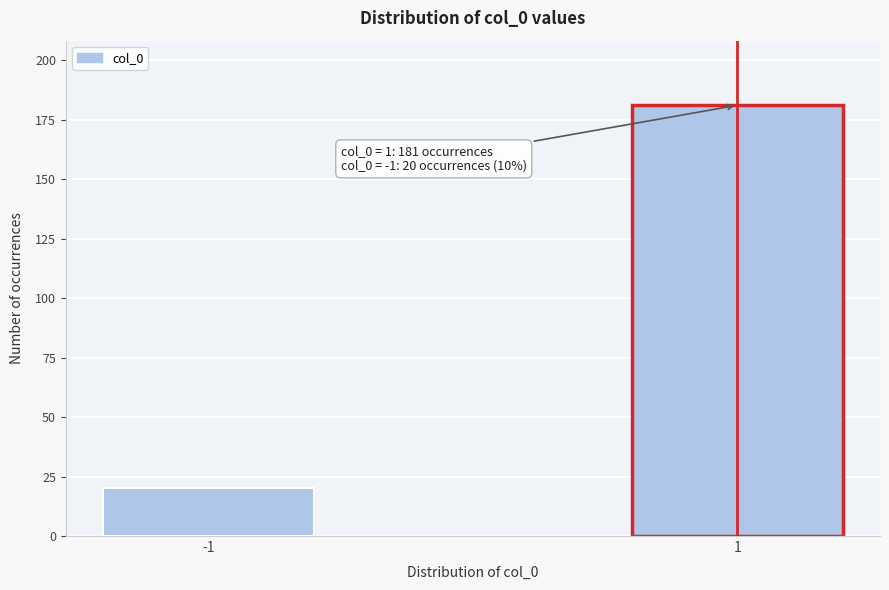

Reading right to left, extract all data points from this chart.

1=181	-1=20